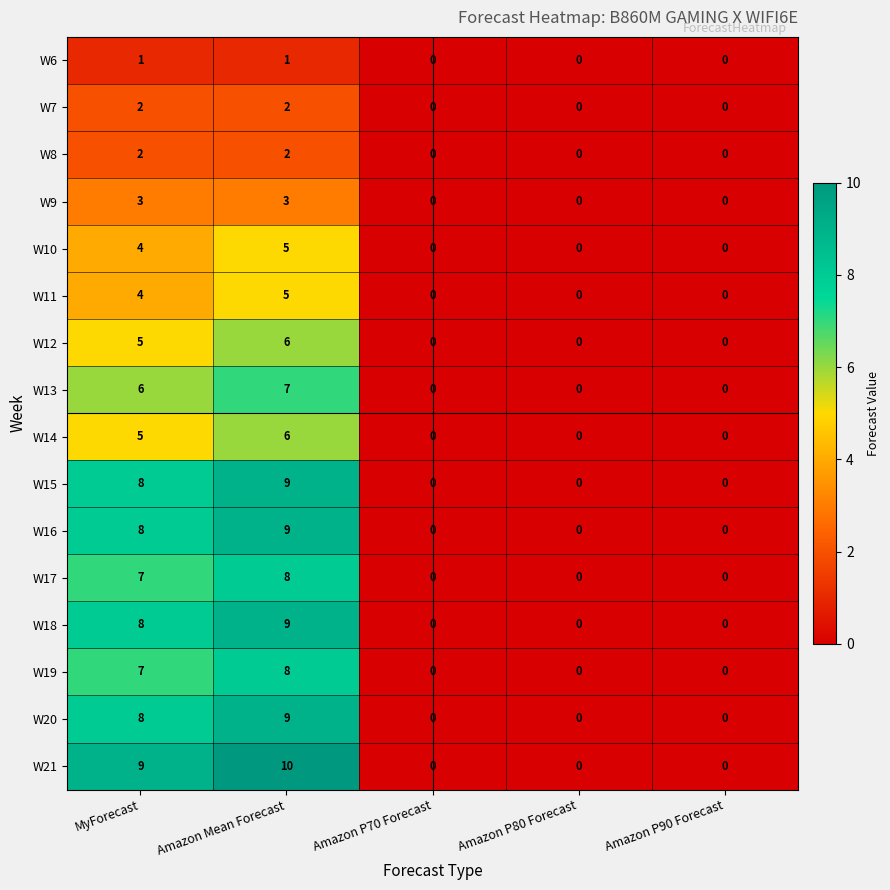

Count the W21 values in the range 0 to 9.

4